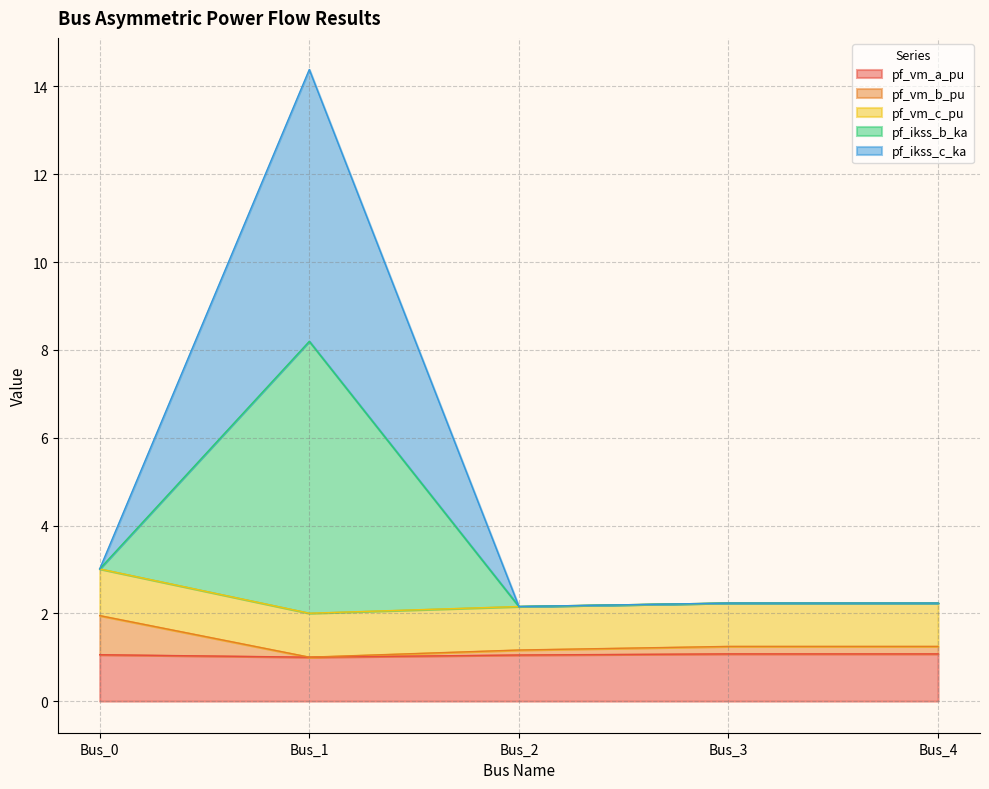

At which label does pf_vm_a_pu reach its minimum?

Bus_1